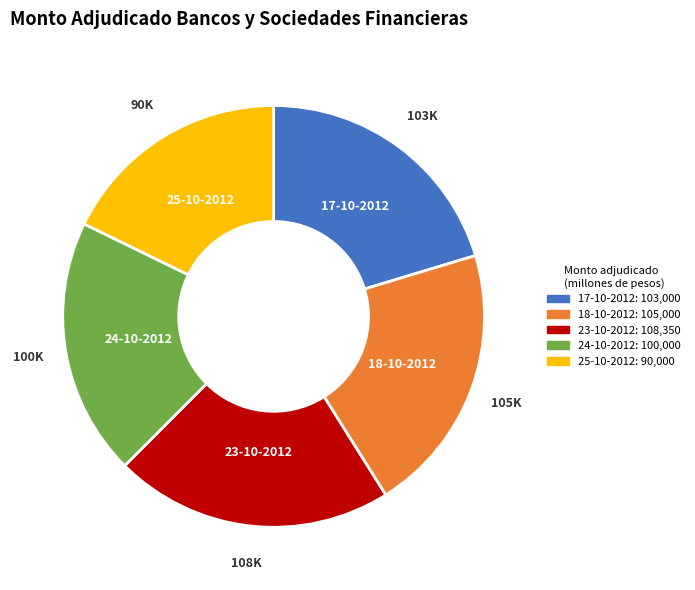

Combined, do 25-10-2012 and 18-10-2012 account for over 50%?

No